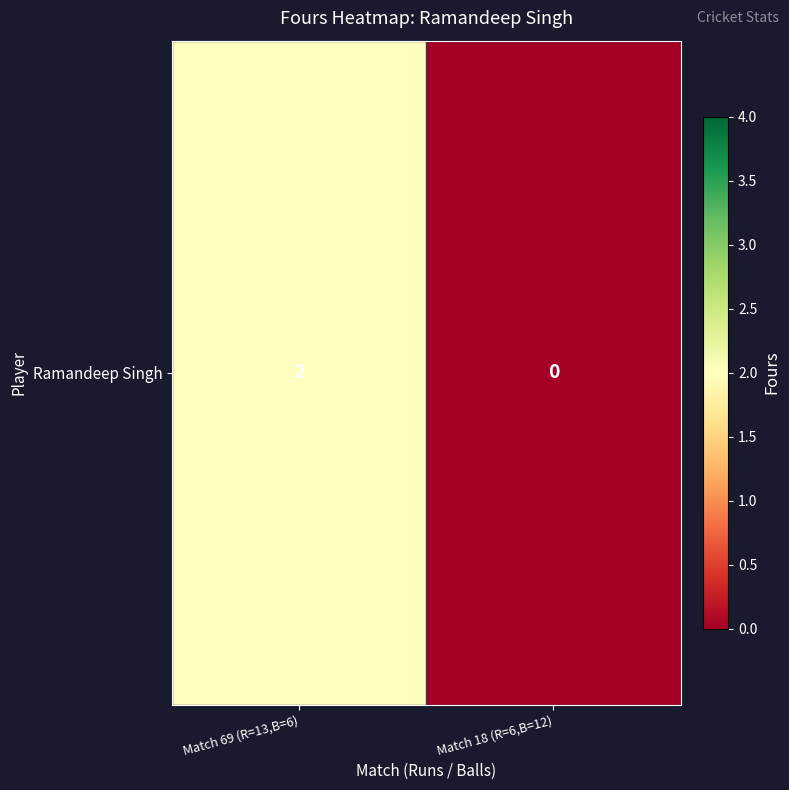

How many data points does each series have?

2